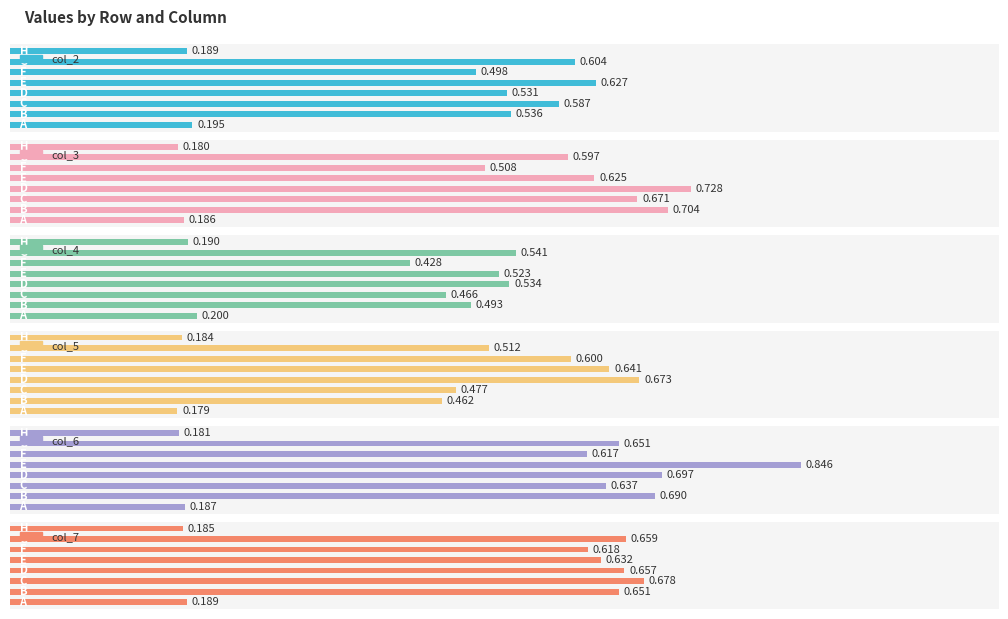

How many series are shown in this chart?

6